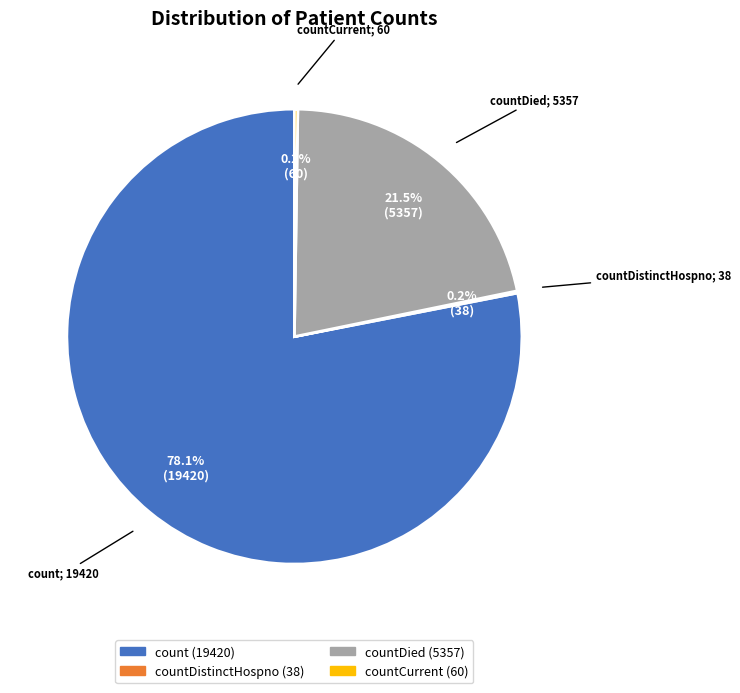

Does any single category account for the majority?

Yes